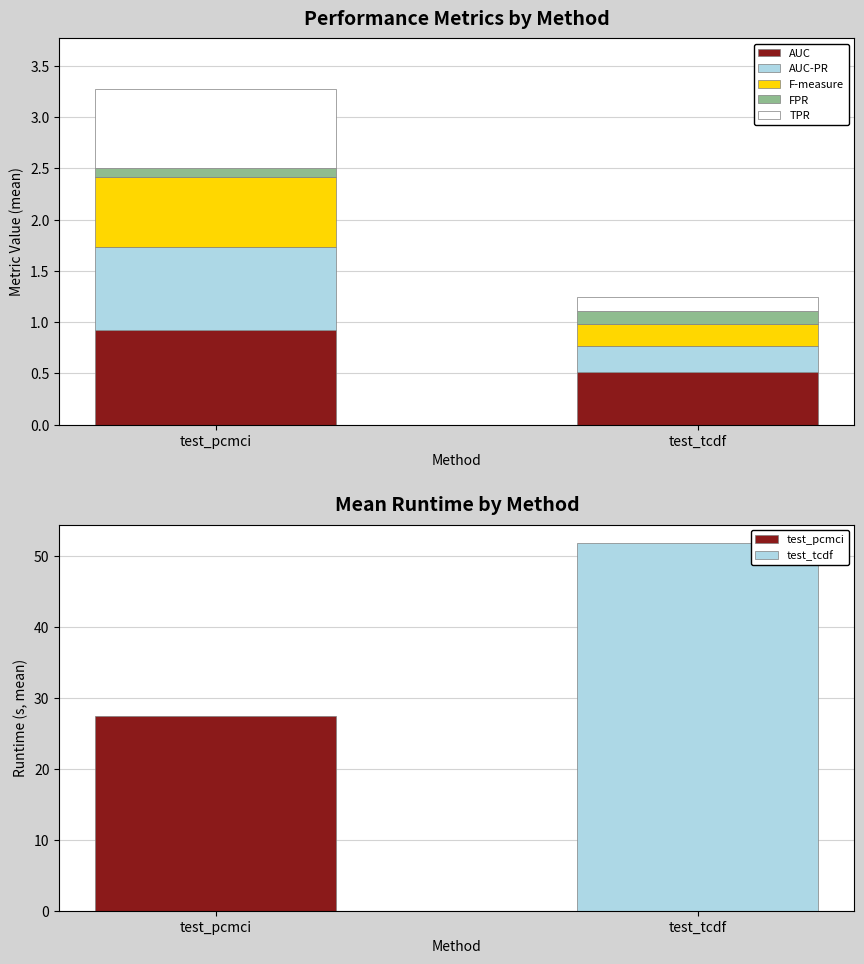

Does the chart contain any negative values?

No